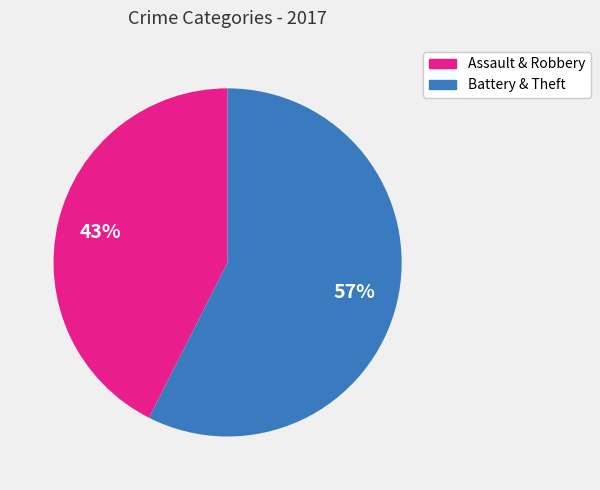

Does any single category account for the majority?

Yes